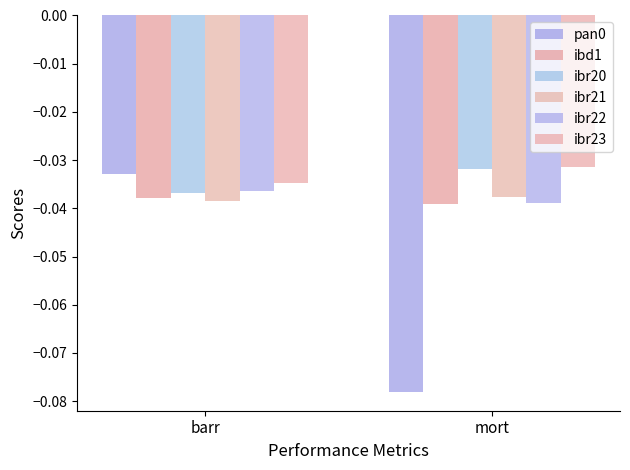

At which label is ibr22 closest to 0?

barr